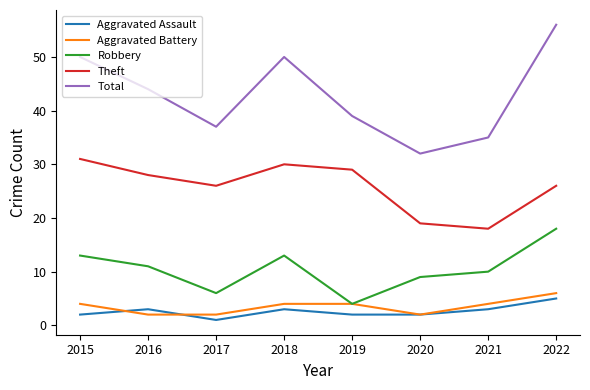

What is the minimum value for Robbery?

4